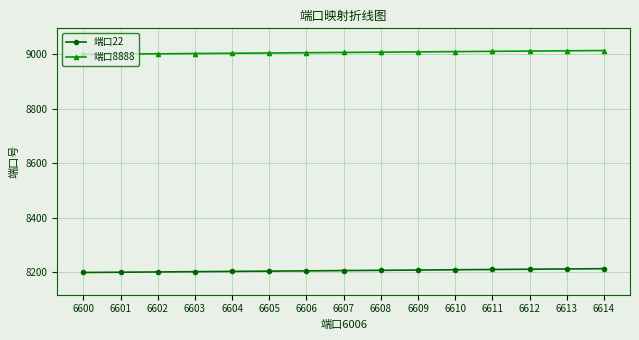

What is the lowest value of the 端口8888 series?

9000